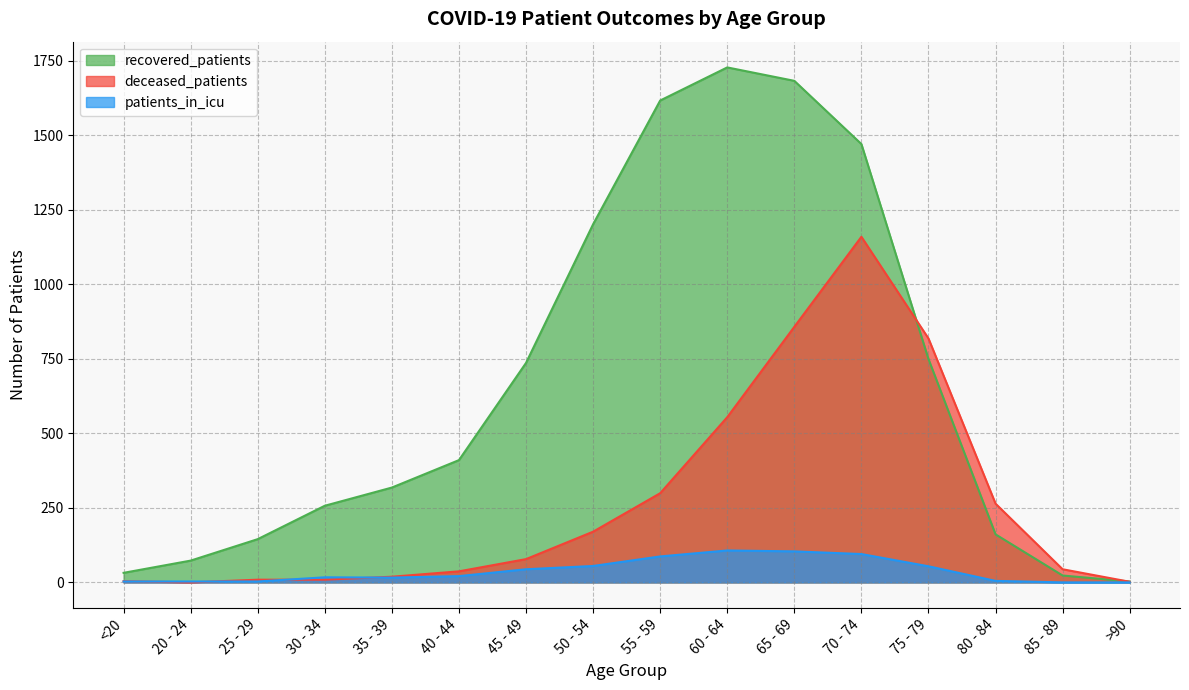

What is the label of the 1st point from the left?

<20